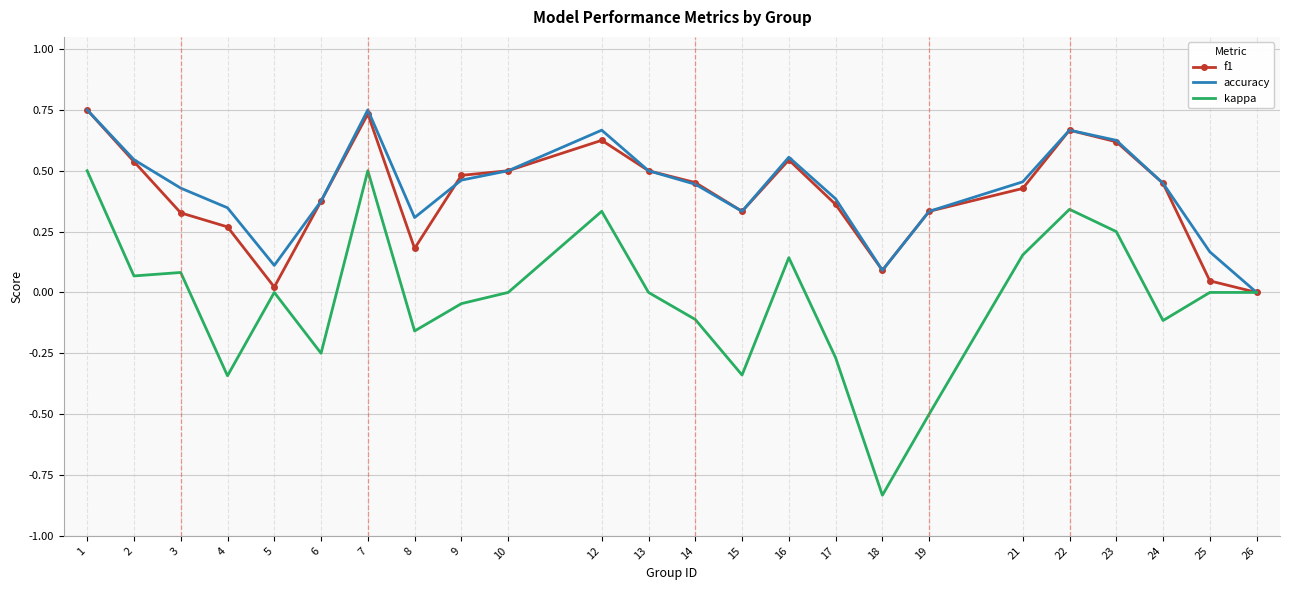

Which series has the widest spread of values?

kappa